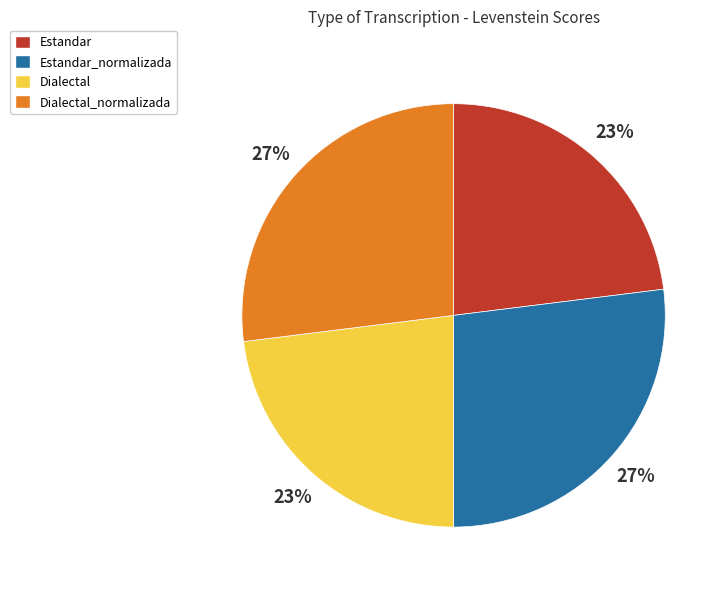

Does any single category account for the majority?

No